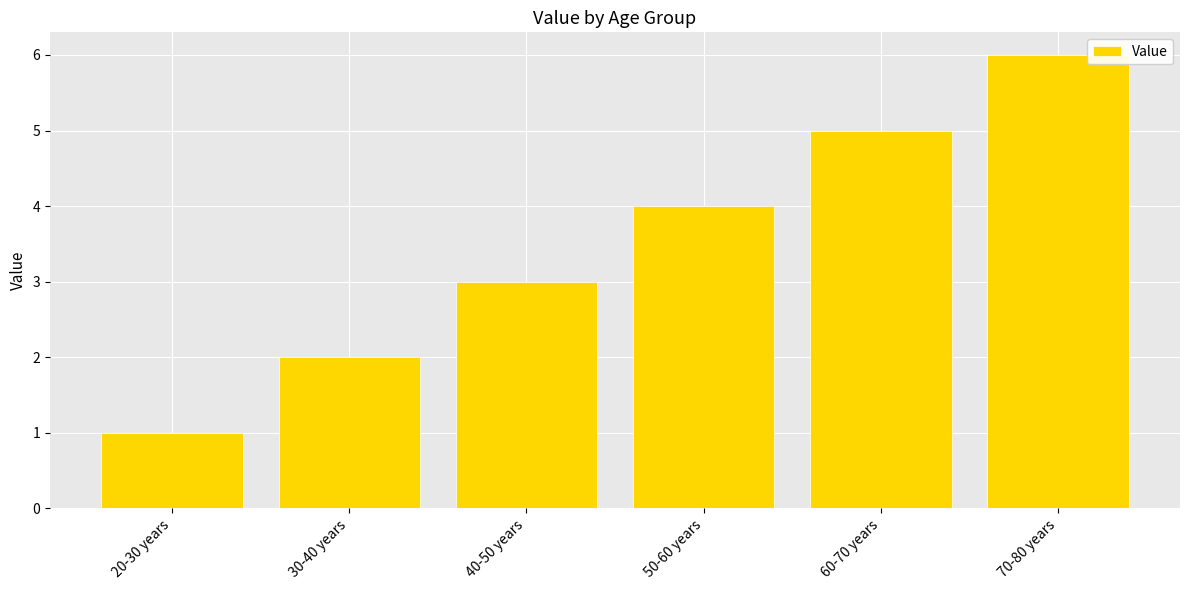

Approximately how many times larger is the value at 60-70 years compared to 40-50 years?

1.7